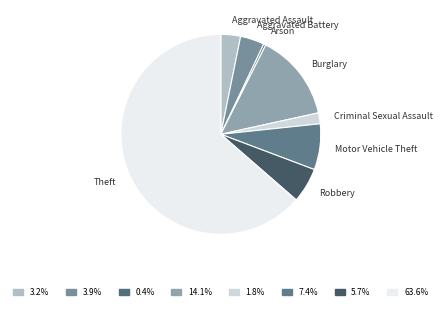

Which slice represents more than half of the pie?

Theft